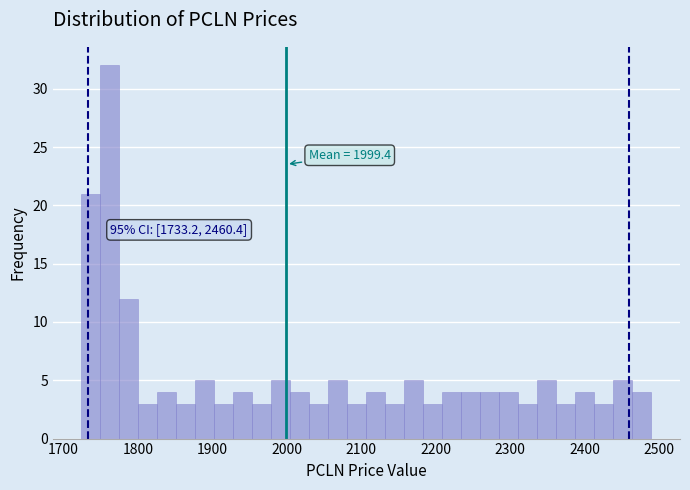

Read against the x-axis, roughly where is the centre of the tallest bar?

1760